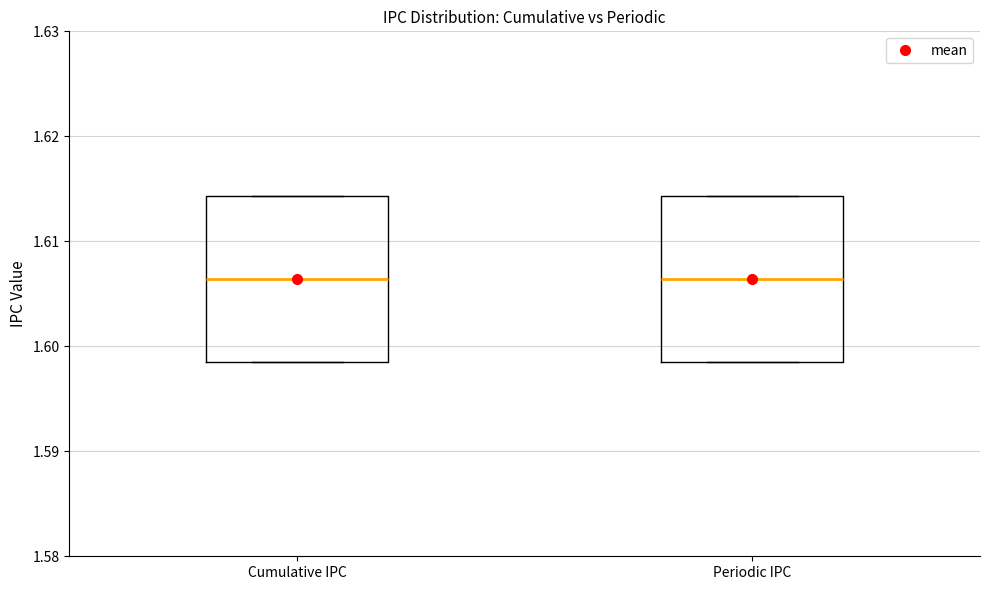

Where does the median line of the box for Periodic IPC sit on the y-axis? The values are not printed on the chart, so give them approximately, as read against the axis.

1.606